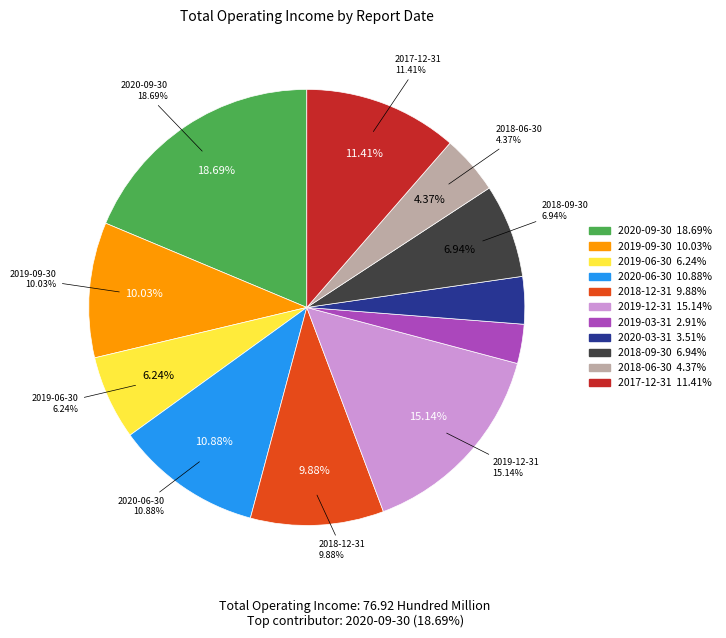

True or false: 2019-09-30 accounts for 22% of the total.

False